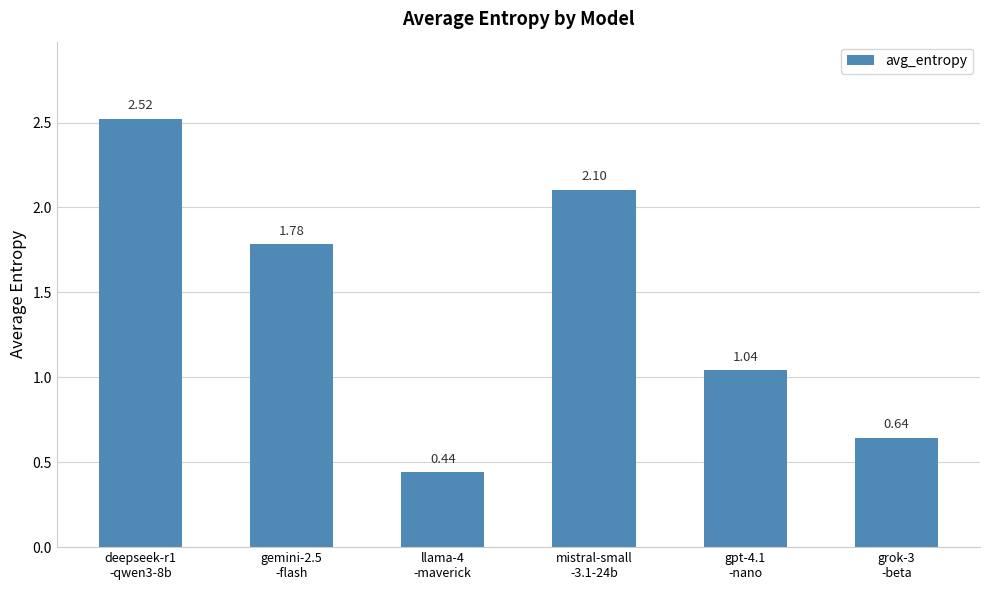

True or false: the data shows 0.3 at grok-3
-beta.

False